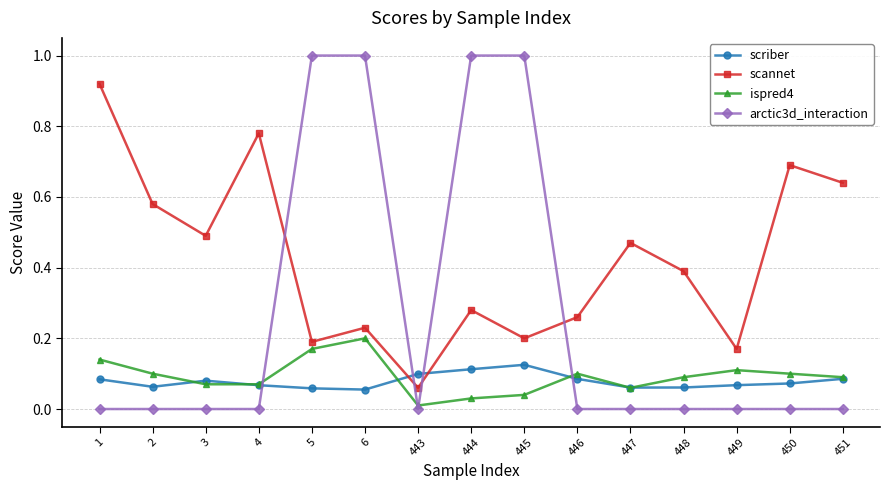

How many times do arctic3d_interaction and scannet cross each other?

4